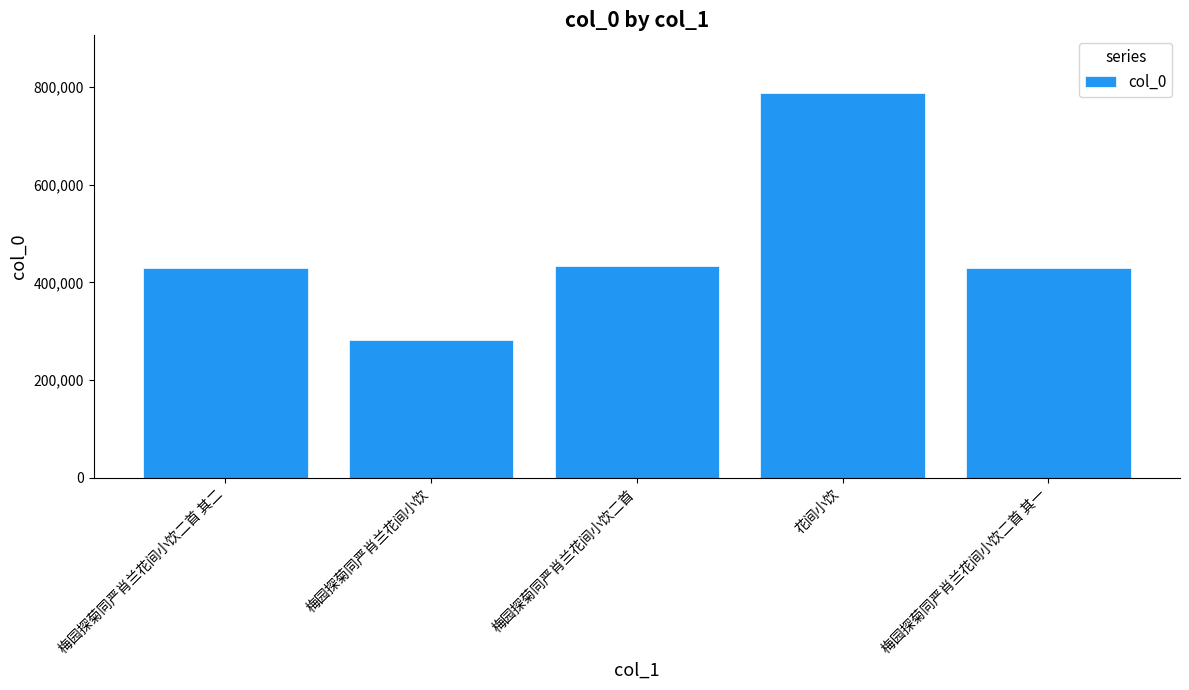

What is the average value?

472151